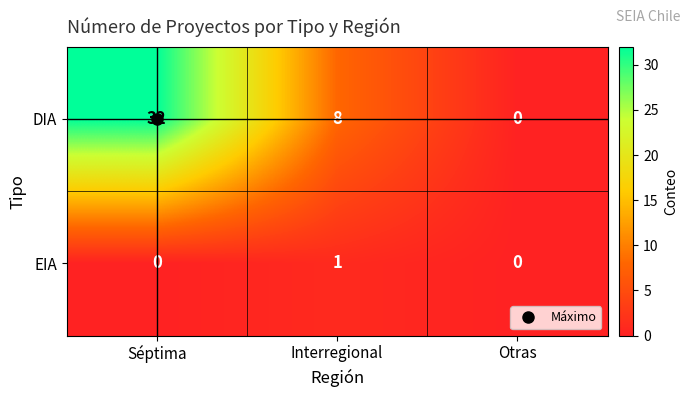

How many values in the EIA series exceed 0?

1